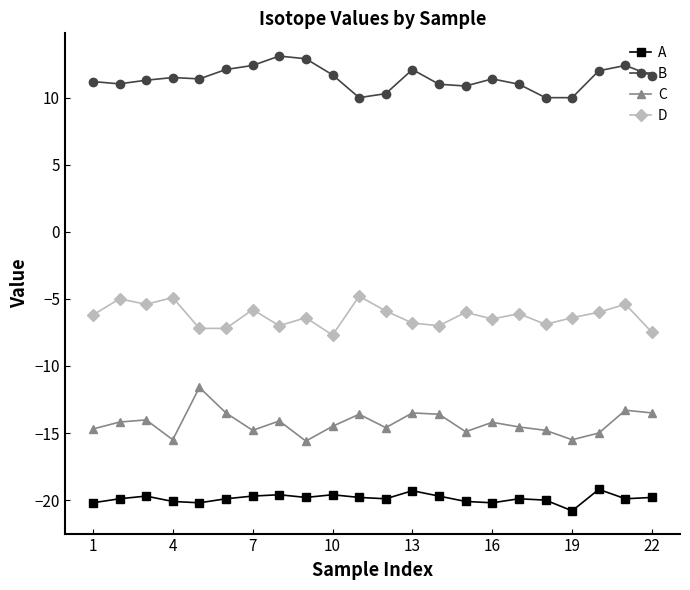

Which series has the largest total across all categories?

B